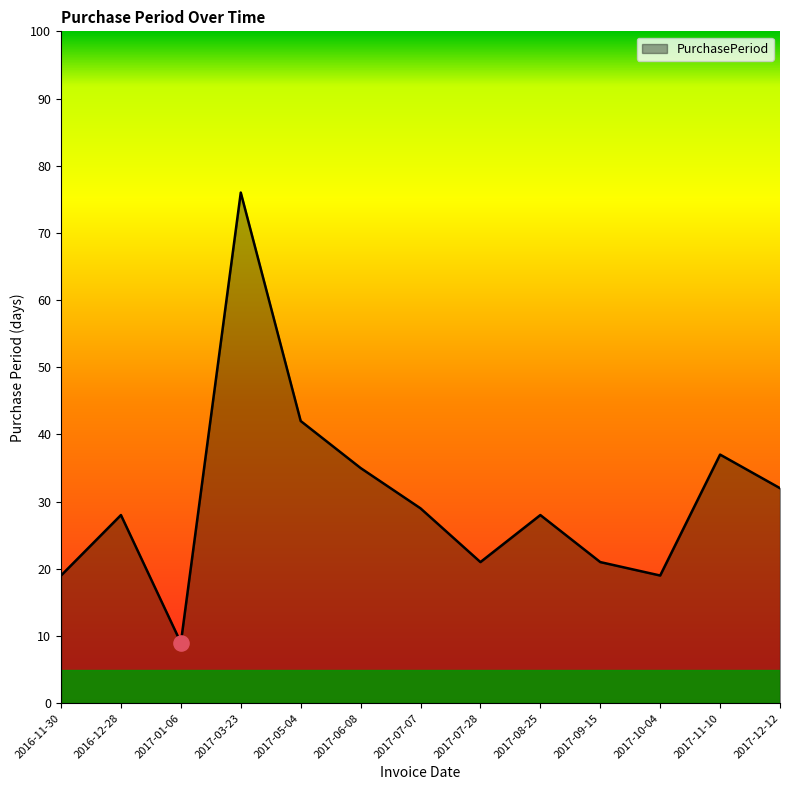

What is the change in value from 2017-08-25 to 2017-10-04?

-9